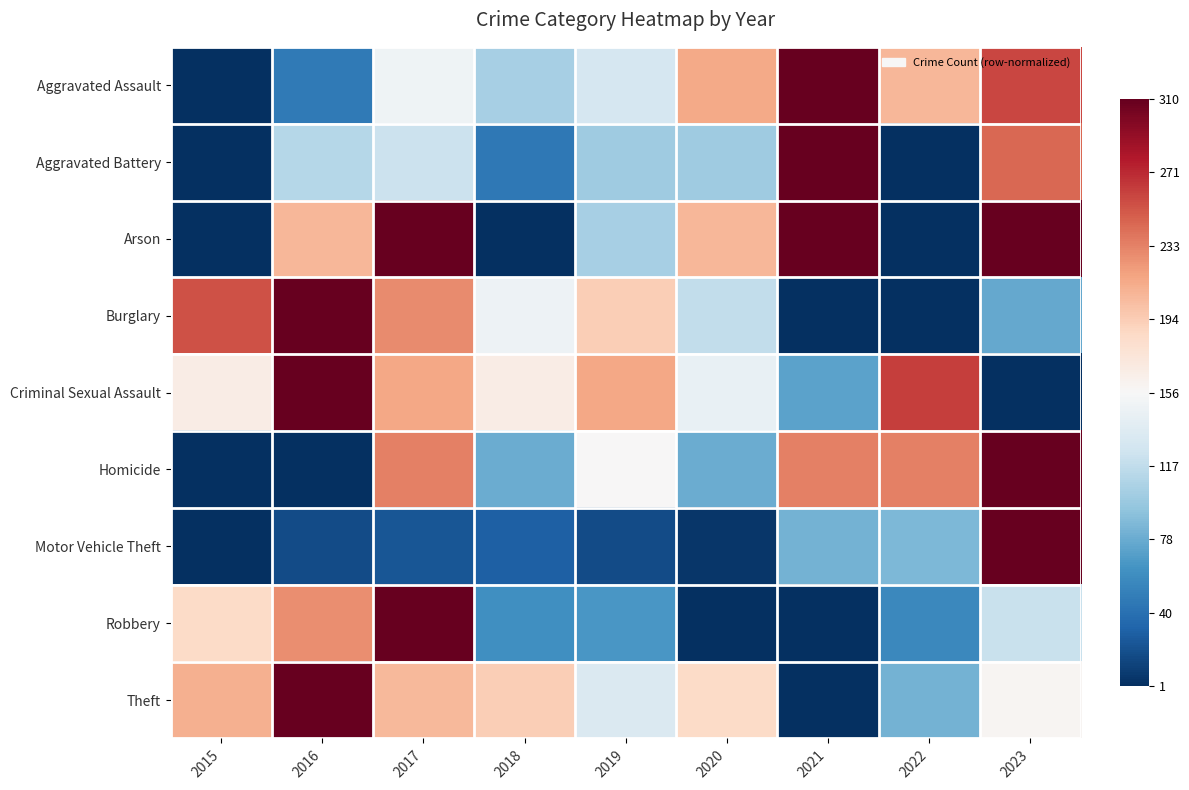

Between 2022 and 2015, which is larger?

2022